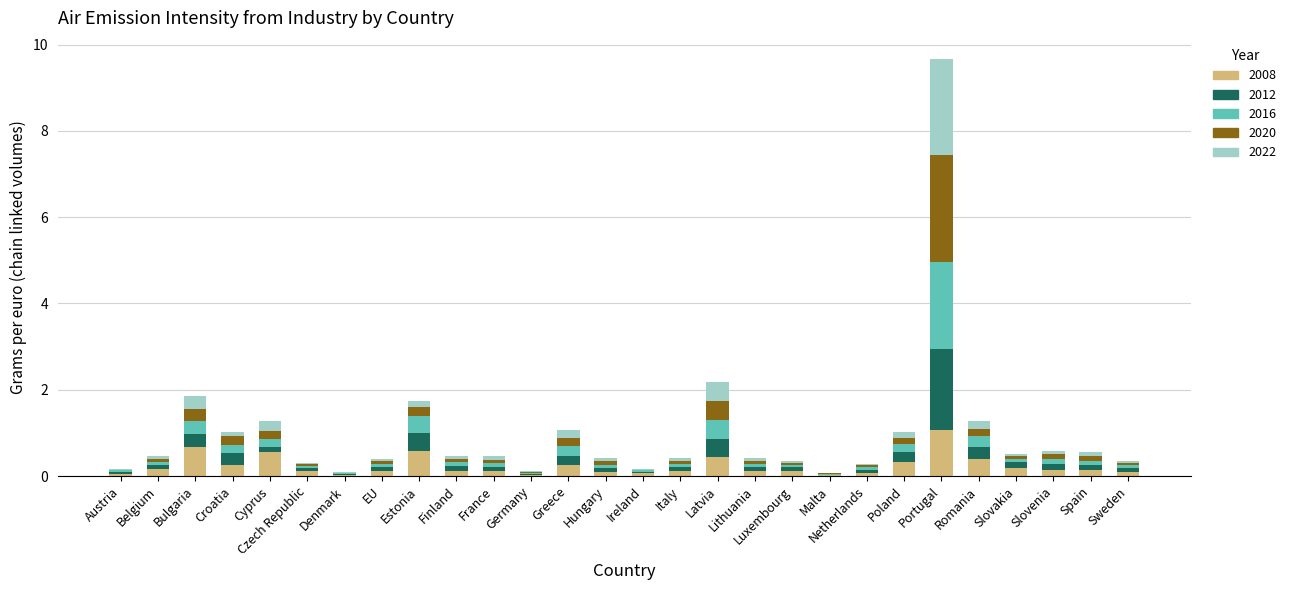

Count the number of data series in this chart.

5